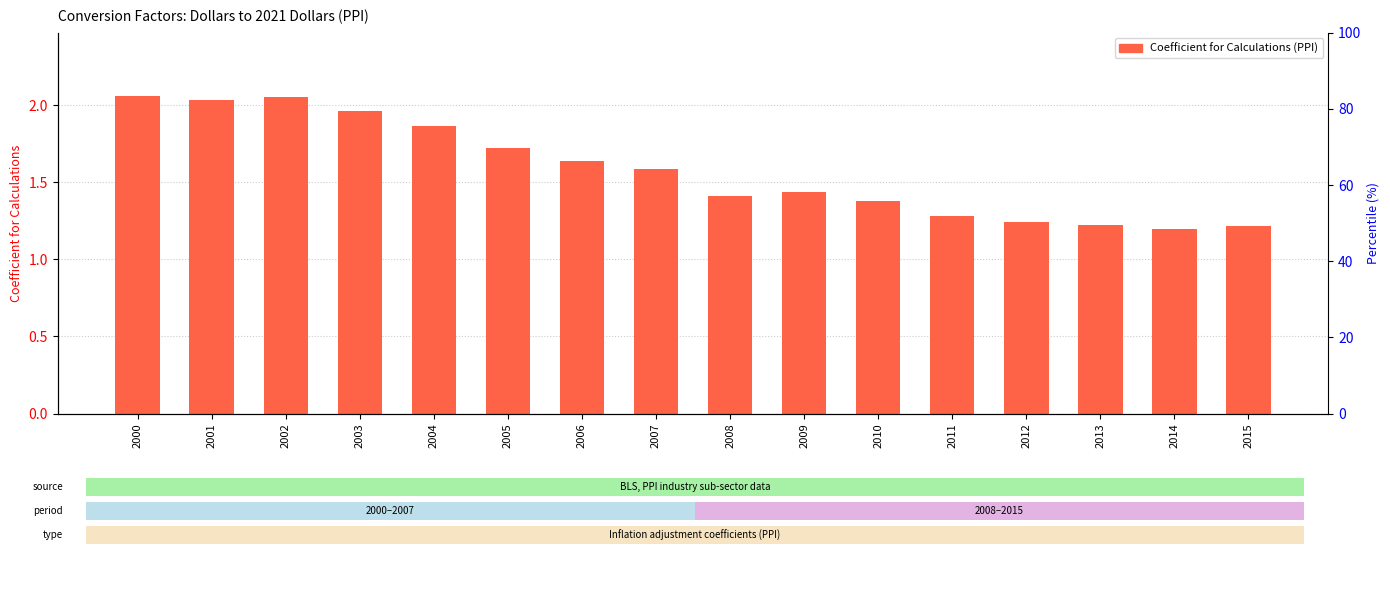

How many distinct data groups are displayed?

1